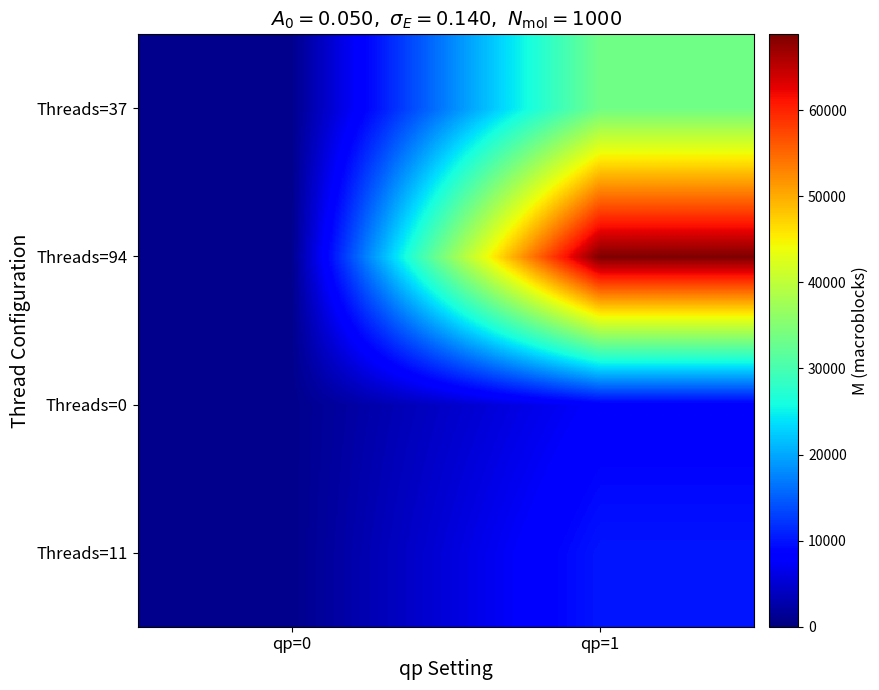

Which category has the highest value across all series?

qp=1